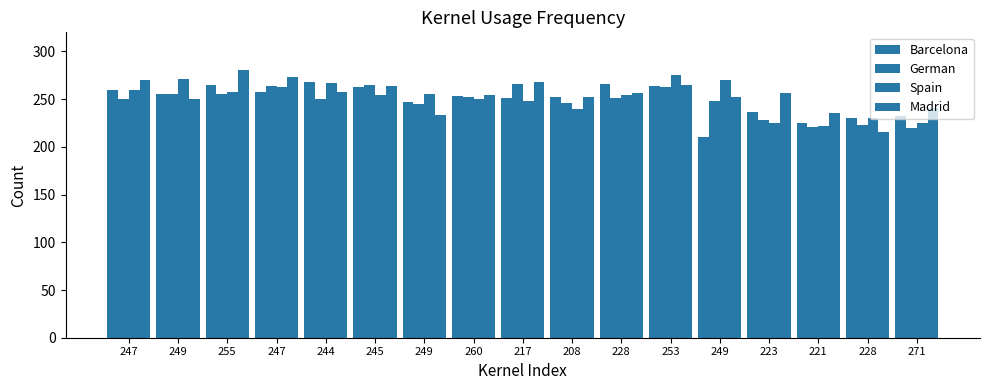

Are the bars horizontal?

No